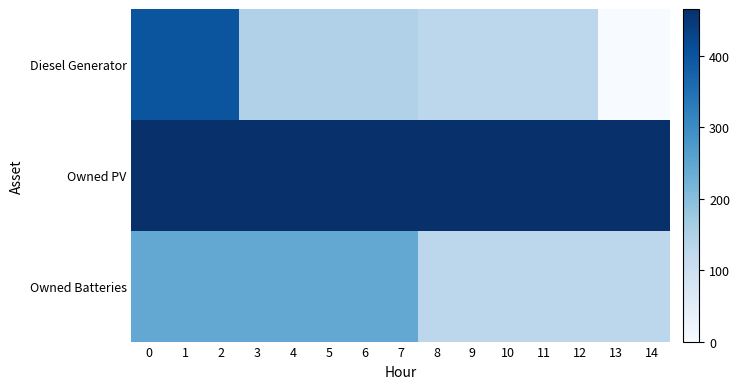

Which category has the lowest value across all series?

13